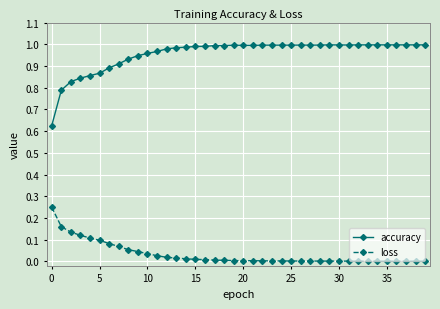

Which series has the largest range (max minus min)?

accuracy